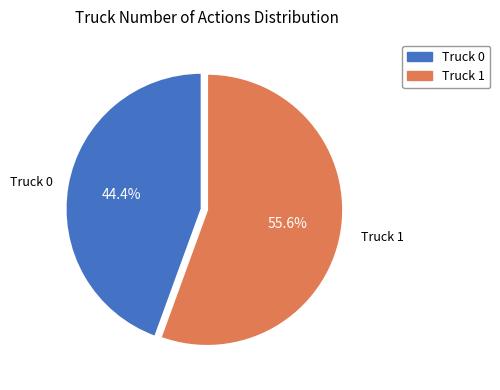

To the nearest percent, what percentage of the pie is Truck 1?

56%